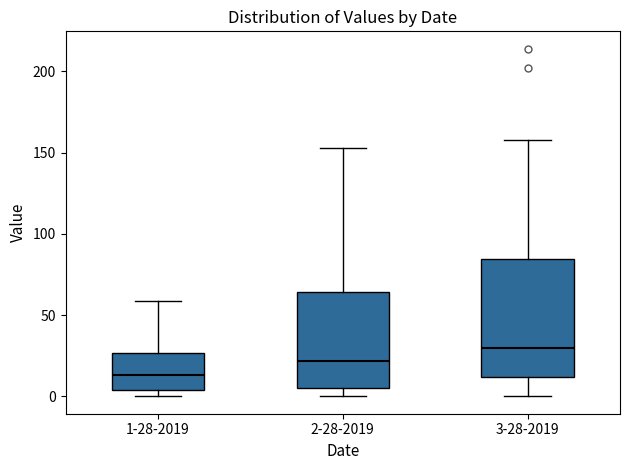

Reading left to right, transcribe this box plot: for each box, give where its median line is, the range the box spans, and where its two whiskers end, as read against the y-axis. The values are not printed on the chart, so give them approximately, as read against the axis.

1-28-2019: median 15, box 5 to 25, whiskers 0 to 60
2-28-2019: median 20, box 5 to 65, whiskers 0 to 155
3-28-2019: median 30, box 10 to 85, whiskers 0 to 160